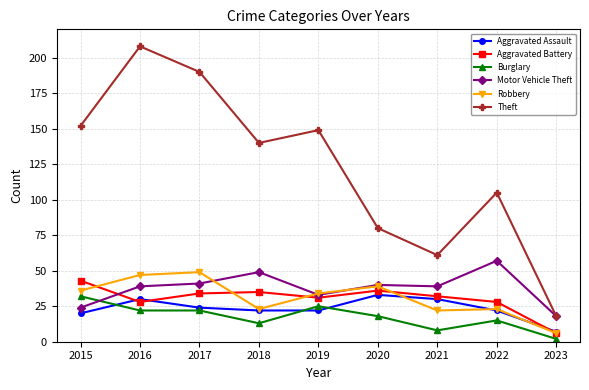

Which category has the lowest value across all series?

2023